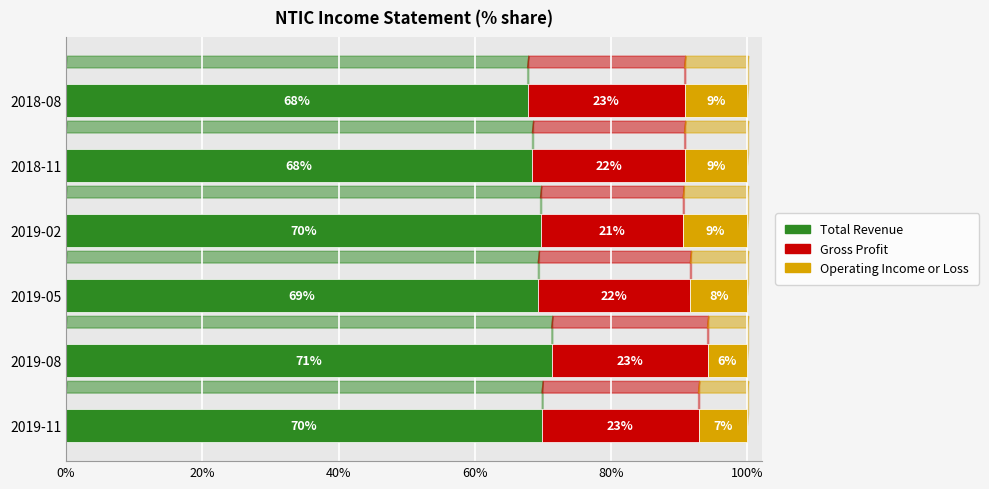

Rank the series by their maximum value, from lowest to highest.

Operating Income or Loss, Gross Profit, Total Revenue